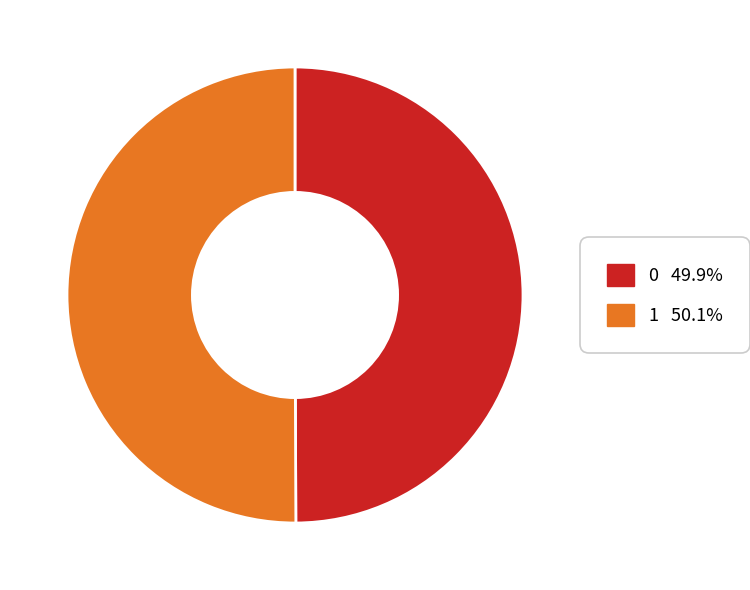

To the nearest percent, what portion does 0 represent?

50%